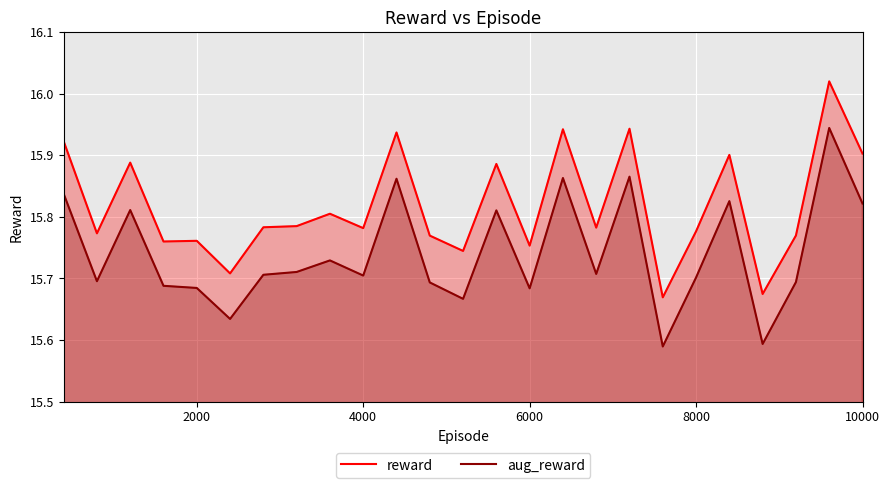

The value of reward at 8000 is 7.7. True or false?

False